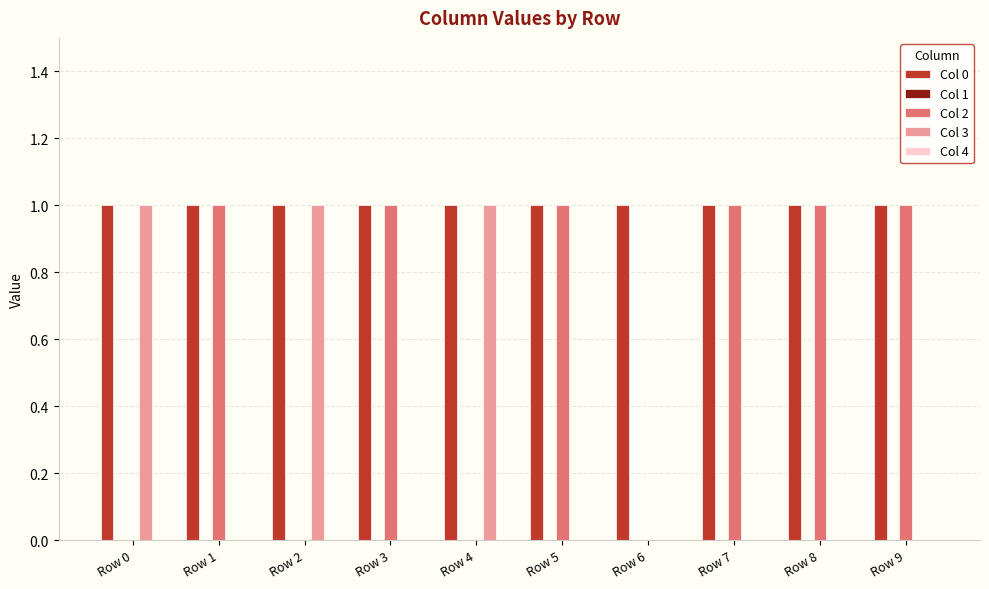

How many data points does each series have?

10